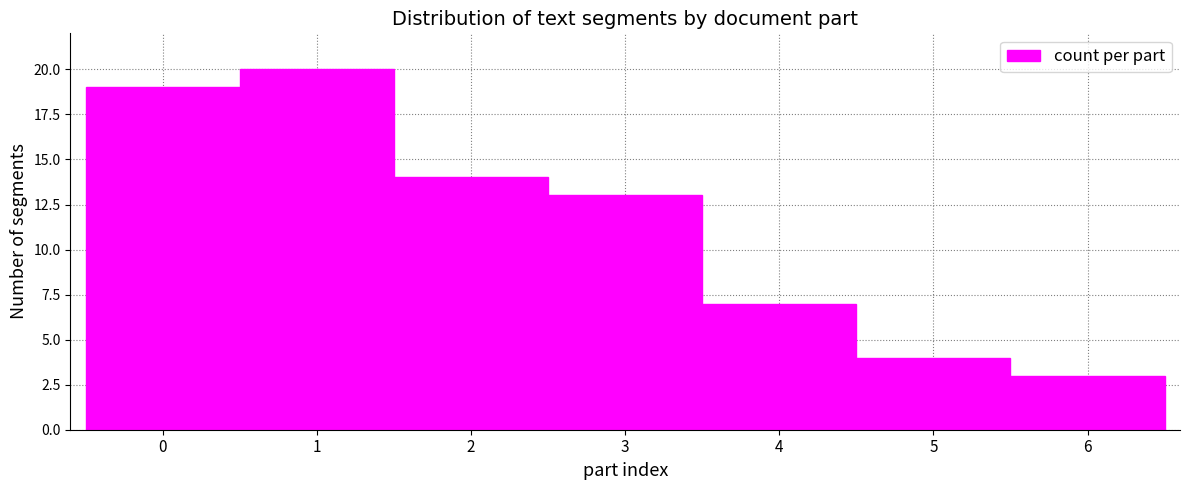

Reading left to right, transcribe this chart: for each bar, give the range it covers on the x-axis and its height. The values are not printed on the chart, so give them approximately, as read against the axis.

-0.5 to 0.5: 19
0.5 to 1.5: 20
1.5 to 2.5: 14
2.5 to 3.5: 13
3.5 to 4.5: 7
4.5 to 5.5: 4
5.5 to 6.5: 3